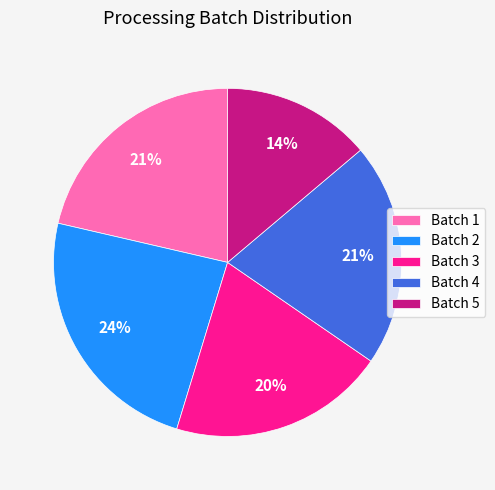

To the nearest percent, what is the combined percentage of Batch 1 and Batch 4?

42%